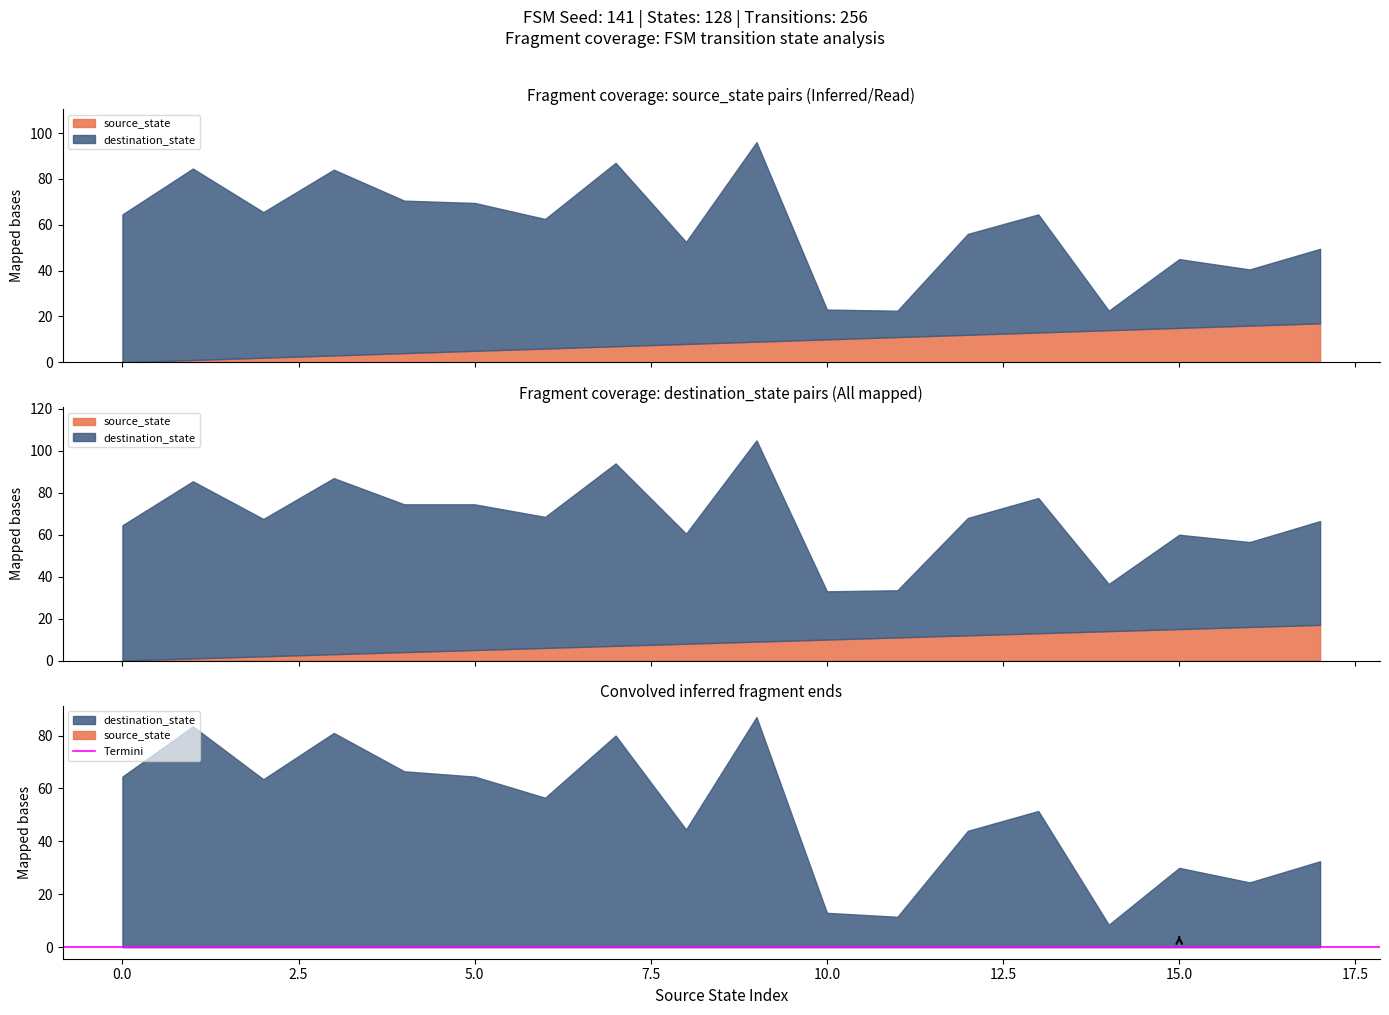

Where is the first local minimum for output_num?

2